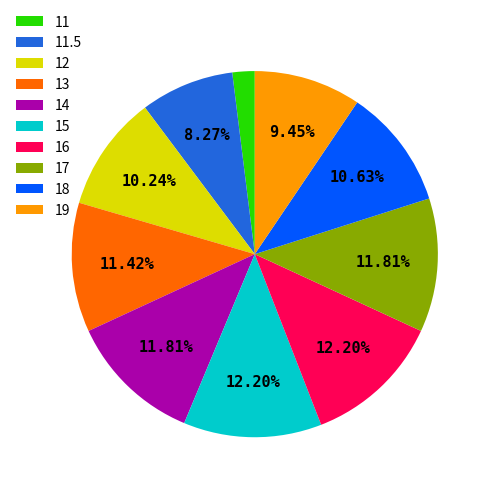

To the nearest percent, what portion does 14 represent?

12%